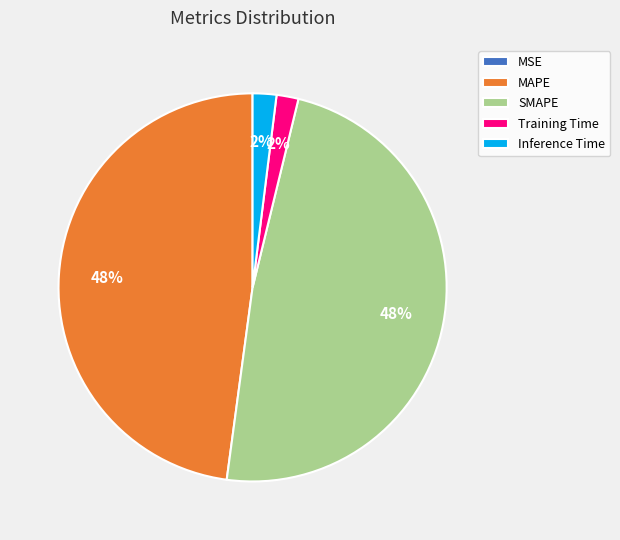

Is the sum of MAPE and SMAPE greater than half?

Yes